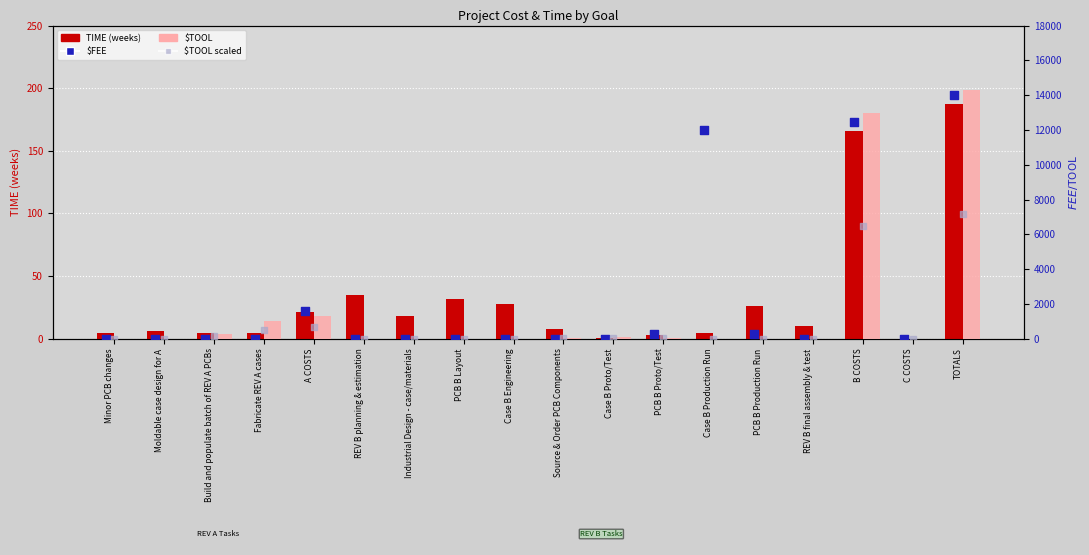

At which category is the sum across all series the highest?

TOTALS